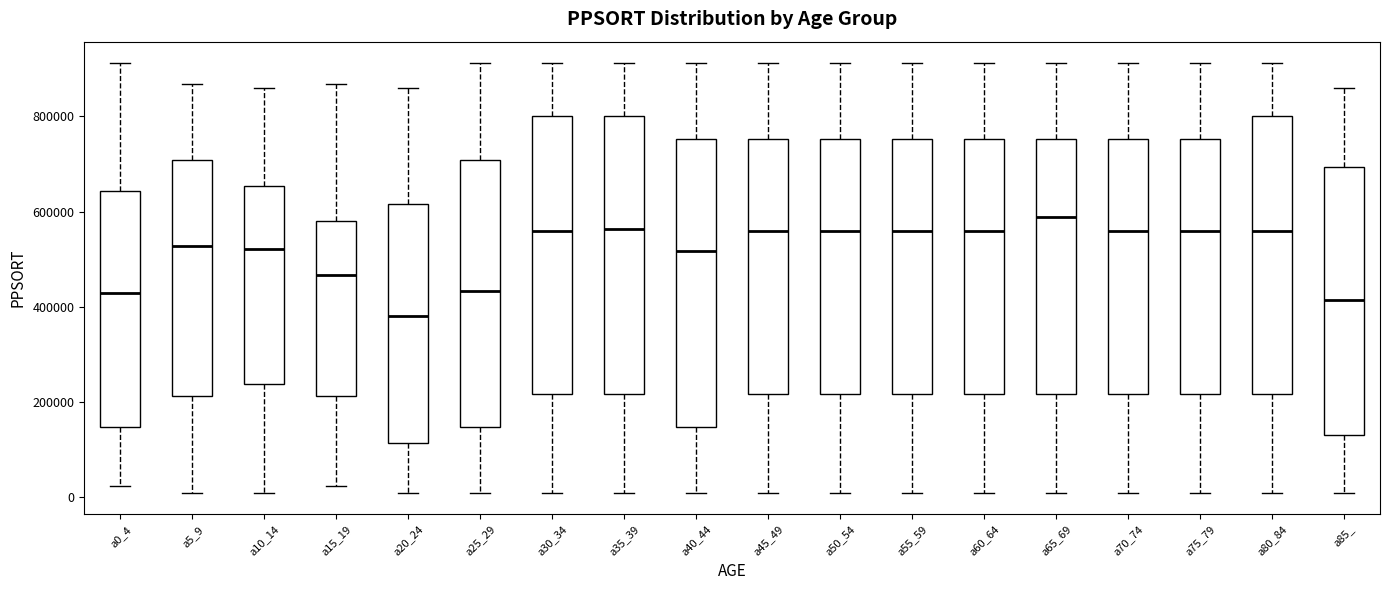

Reading left to right, transcribe this box plot: for each box, give where its median line is, the range the box spans, and where its two whiskers end, as read against the y-axis. The values are not printed on the chart, so give them approximately, as read against the axis.

a0_4: median 420000, box 140000 to 640000, whiskers 20000 to 920000
a5_9: median 520000, box 220000 to 700000, whiskers 0 to 860000
a10_14: median 520000, box 240000 to 660000, whiskers 0 to 860000
a15_19: median 460000, box 220000 to 580000, whiskers 20000 to 860000
a20_24: median 380000, box 120000 to 620000, whiskers 0 to 860000
a25_29: median 440000, box 140000 to 700000, whiskers 0 to 920000
a30_34: median 560000, box 220000 to 800000, whiskers 0 to 920000
a35_39: median 560000, box 220000 to 800000, whiskers 0 to 920000
a40_44: median 520000, box 140000 to 760000, whiskers 0 to 920000
a45_49: median 560000, box 220000 to 760000, whiskers 0 to 920000
a50_54: median 560000, box 220000 to 760000, whiskers 0 to 920000
a55_59: median 560000, box 220000 to 760000, whiskers 0 to 920000
a60_64: median 560000, box 220000 to 760000, whiskers 0 to 920000
a65_69: median 580000, box 220000 to 760000, whiskers 0 to 920000
a70_74: median 560000, box 220000 to 760000, whiskers 0 to 920000
a75_79: median 560000, box 220000 to 760000, whiskers 0 to 920000
a80_84: median 560000, box 220000 to 800000, whiskers 0 to 920000
a85_: median 420000, box 140000 to 700000, whiskers 0 to 860000